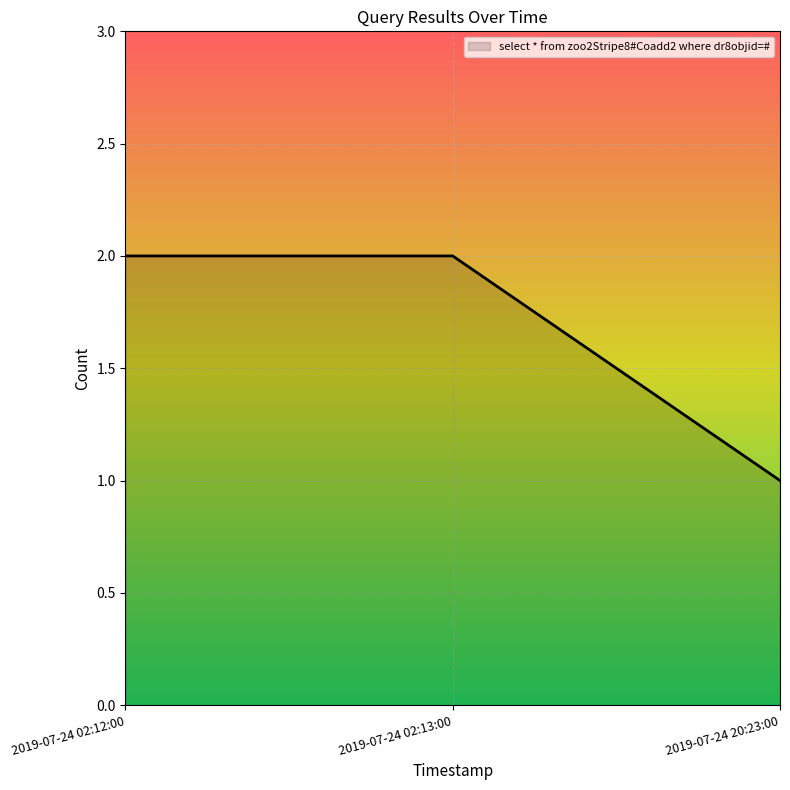

What is the ratio of the value at 2019-07-24 02:13:00 to the value at 2019-07-24 02:12:00?

1.0